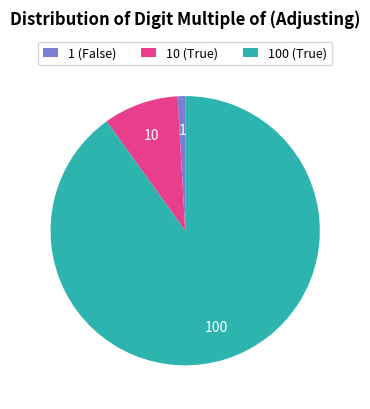

Which has a higher value, 100 (True) or 10 (True)?

100 (True)